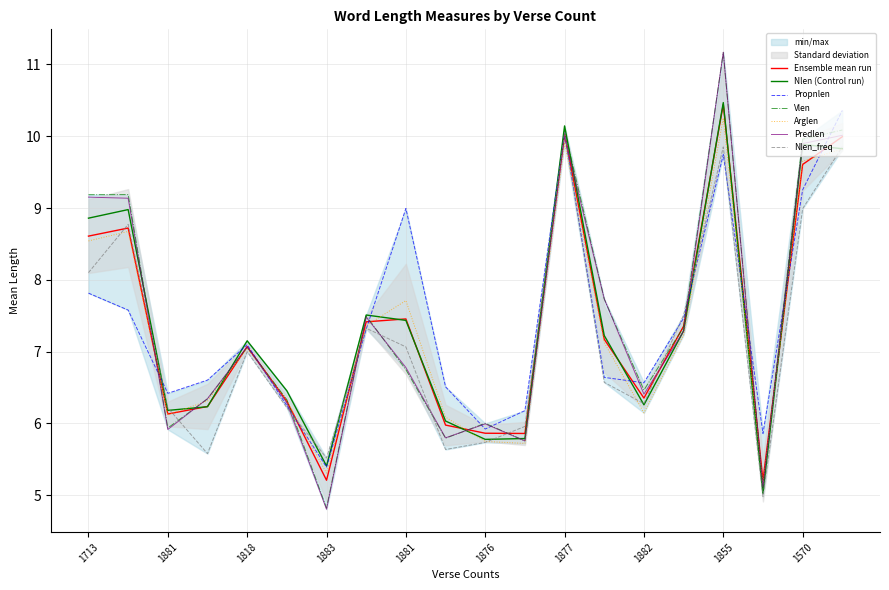

Between 1884 and 1855, which series saw the biggest shift?

Predlen